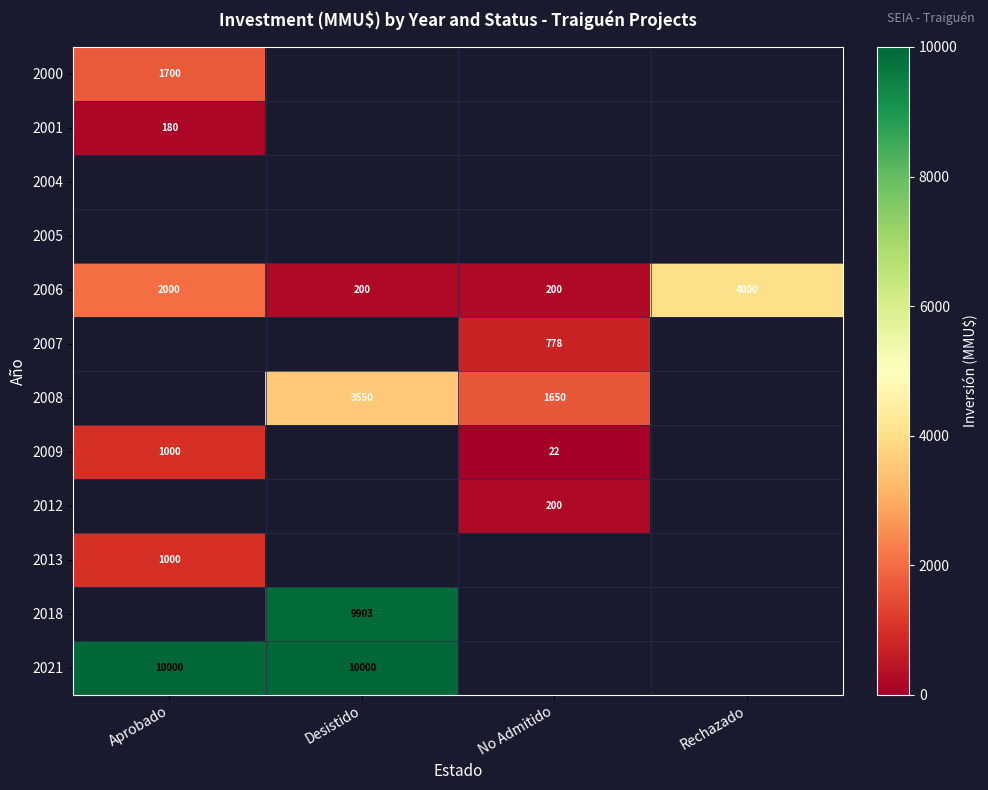

Between Rechazado and Aprobado, which is larger?

Aprobado